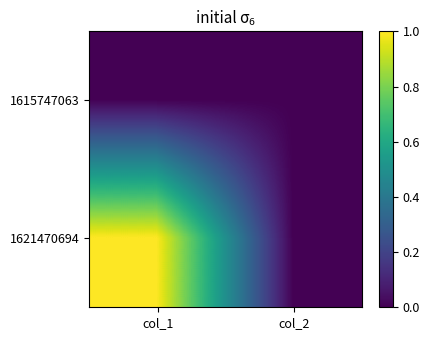

List the series in order of their overall mean, highest first.

1621470694, 1615747063